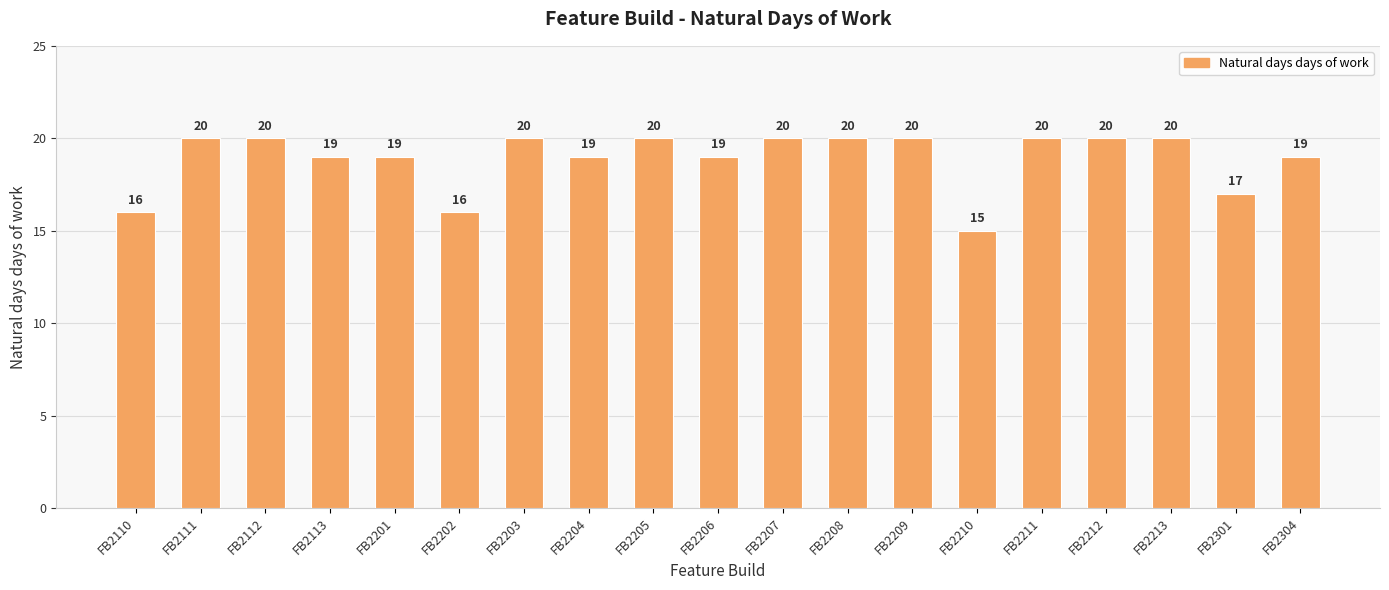

Reading left to right, list all the values displayed in this chart.

16	20	20	19	19	16	20	19	20	19	20	20	20	15	20	20	20	17	19